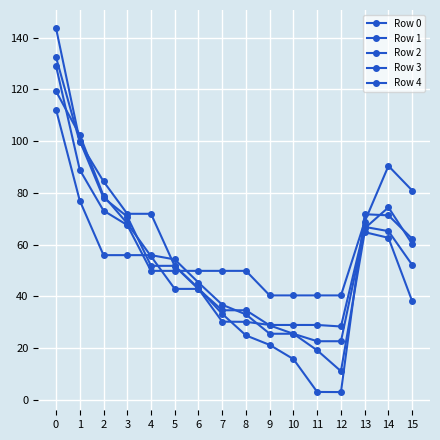

Reading left to right, transcribe all the data shown in this chart.

Row 0: 0=143.6	1=100.1	2=78.1	3=70.8	4=51.8	5=51.8	6=43.1	7=33.2	8=24.9	9=21.2	10=15.7	11=3.0	12=3.0	13=71.7	14=71.3	15=62.2
Row 1: 0=112.2	1=77.0	2=55.9	3=55.9	4=55.9	5=54.3	6=45.3	7=36.7	8=33.0	9=25.5	10=25.5	11=19.1	12=11.1	13=64.8	14=62.6	15=38.1
Row 2: 0=132.4	1=99.6	2=84.4	3=71.9	4=71.9	5=51.6	6=42.8	7=34.6	8=34.6	9=28.7	10=25.5	11=22.6	12=22.6	13=66.3	14=74.4	15=60.3
Row 3: 0=119.3	1=102.3	2=78.9	3=68.2	4=55.5	5=42.9	6=42.9	7=30.2	8=30.1	9=28.9	10=28.9	11=28.9	12=28.3	13=66.8	14=65.2	15=52.1
Row 4: 0=129.0	1=88.9	2=73.1	3=67.5	4=49.8	5=49.8	6=49.8	7=49.8	8=49.8	9=40.3	10=40.3	11=40.3	12=40.3	13=68.9	14=90.4	15=80.9